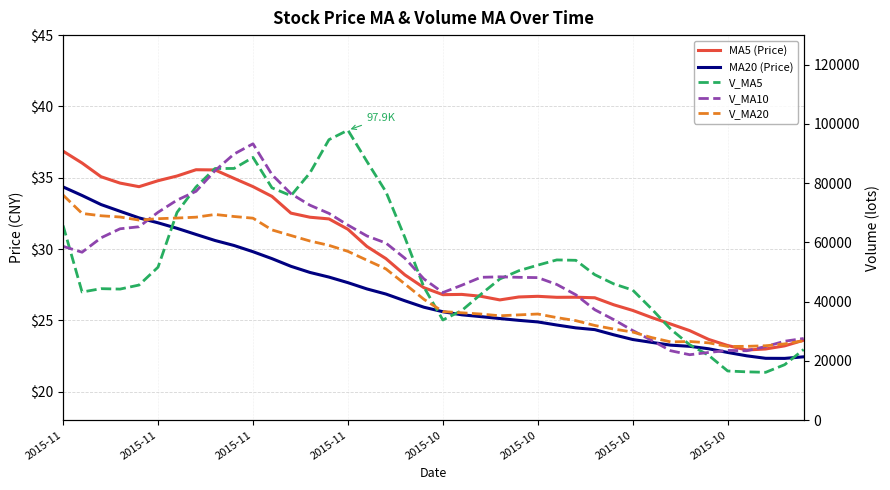

Is the value of V_MA10 at 17 greater than the value of MA20 (Price) at 12?

Yes